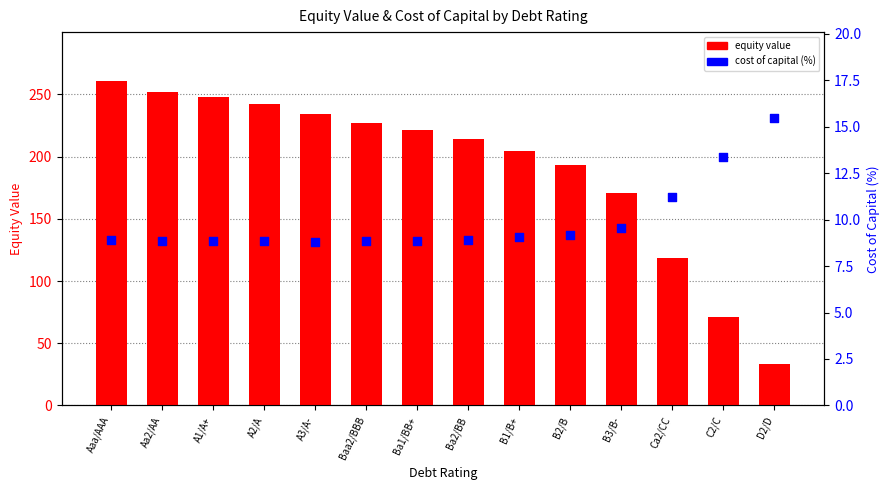

At which category is the sum across all series the highest?

Aaa/AAA